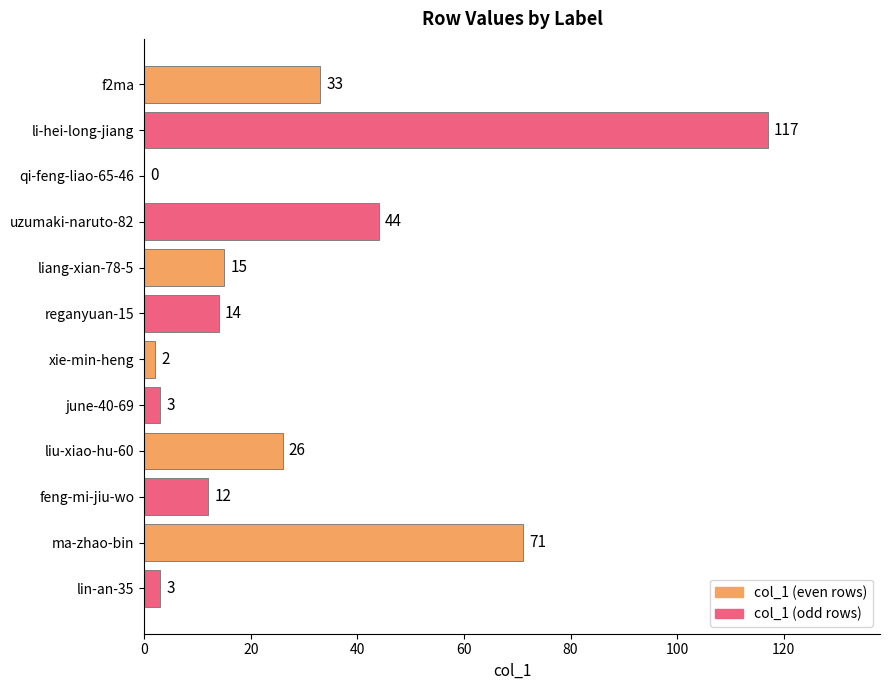

Are the bars horizontal?

Yes